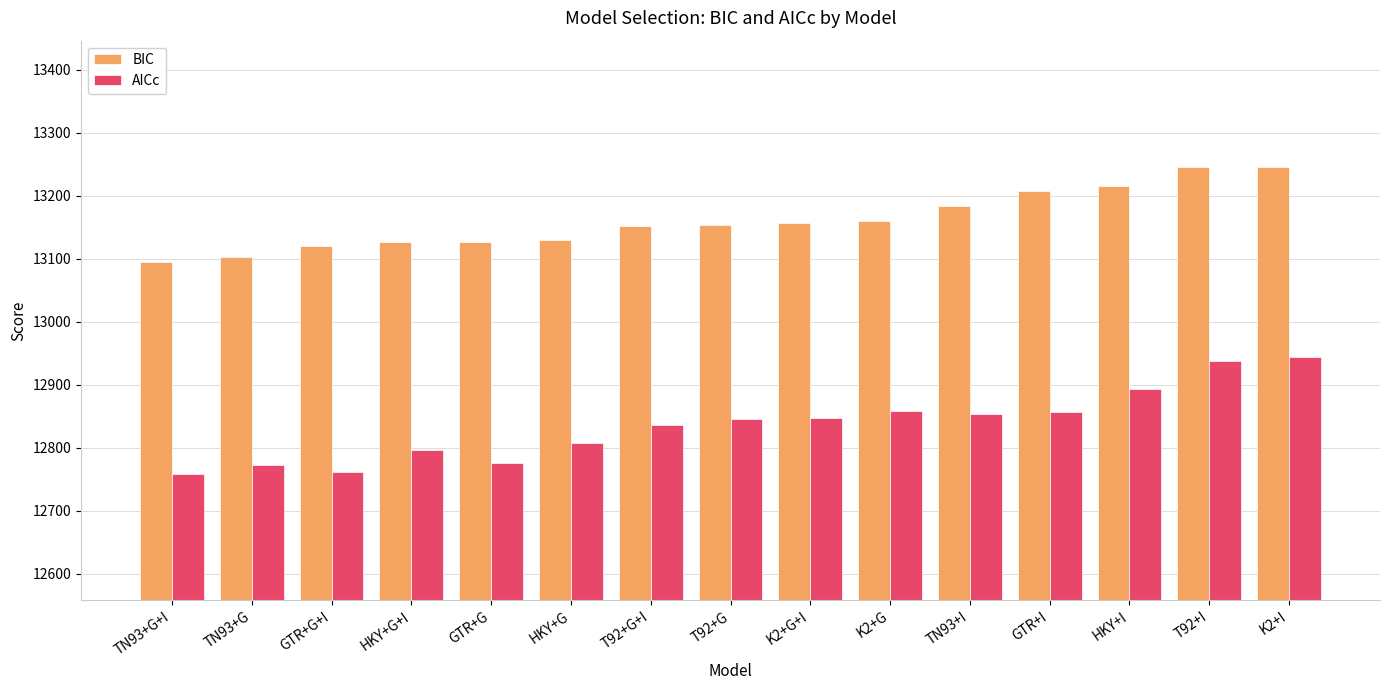

True or false: BIC has a value of 13215.6 at HKY+I.

True